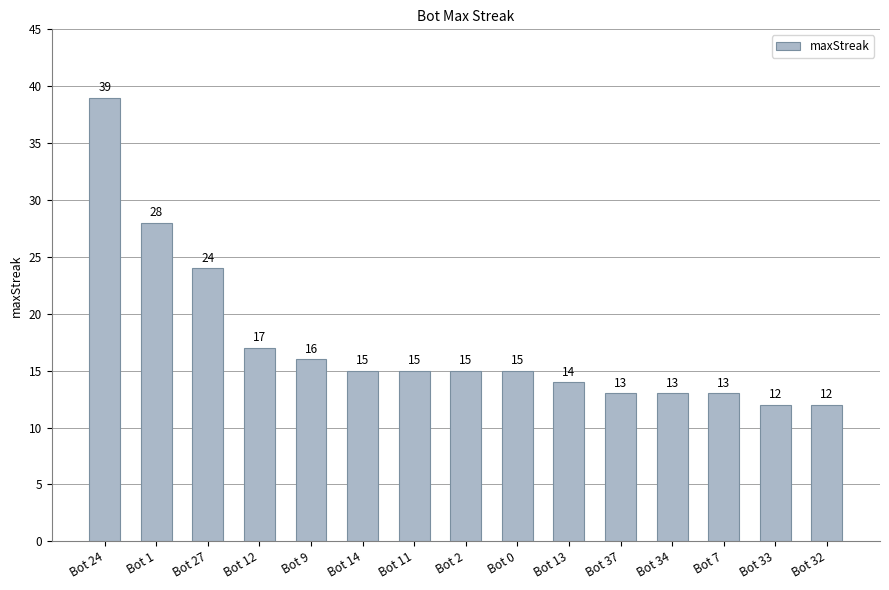

Read the value at Bot 37, to the nearest 10.

10